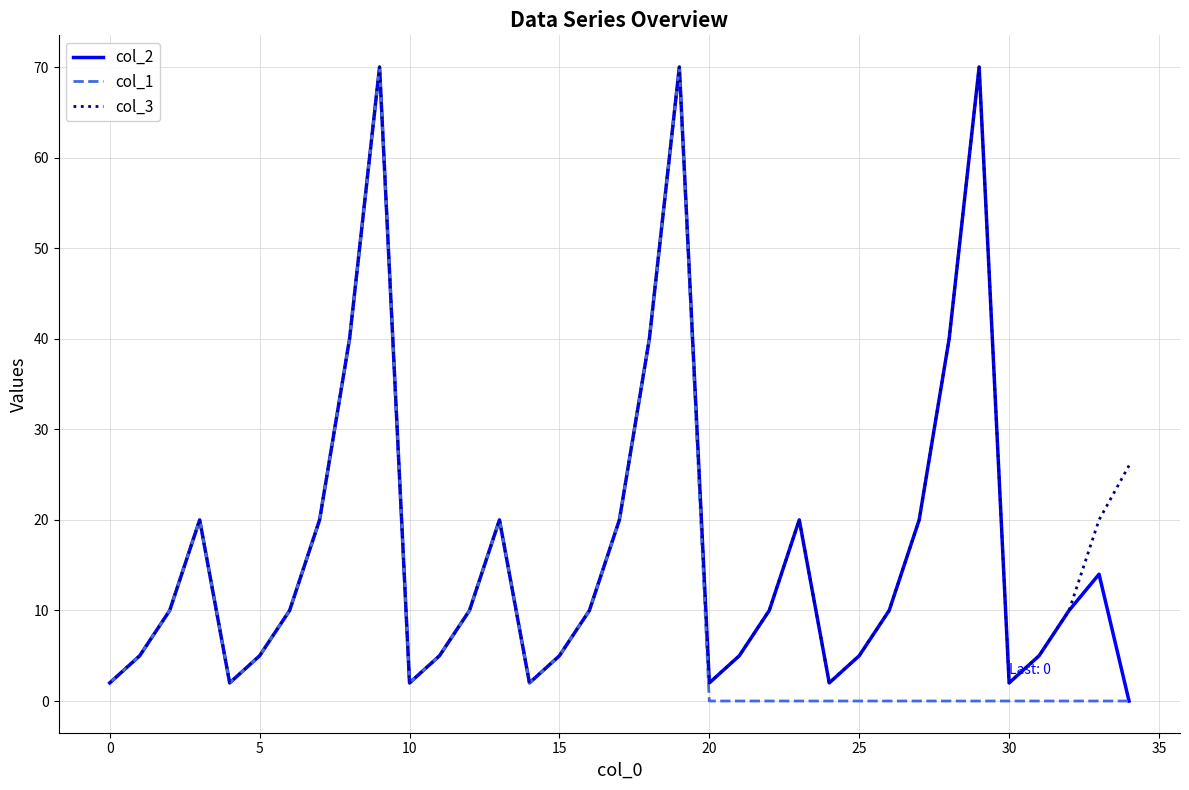

What is the maximum value shown in the chart?

70